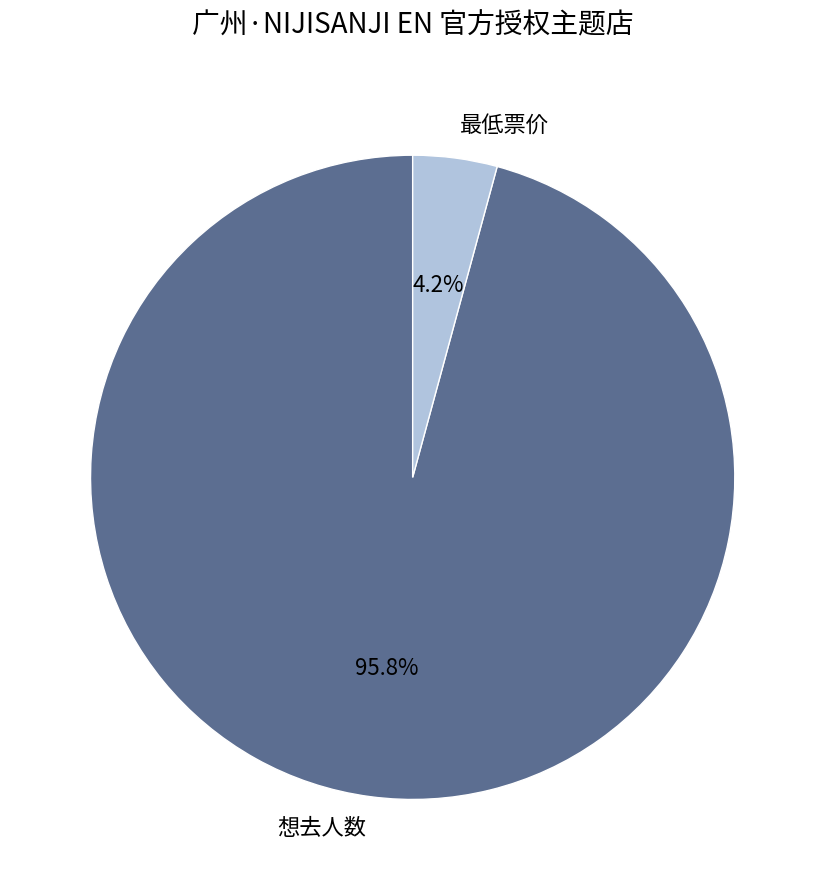

To the nearest percent, what is the average slice percentage?

50%